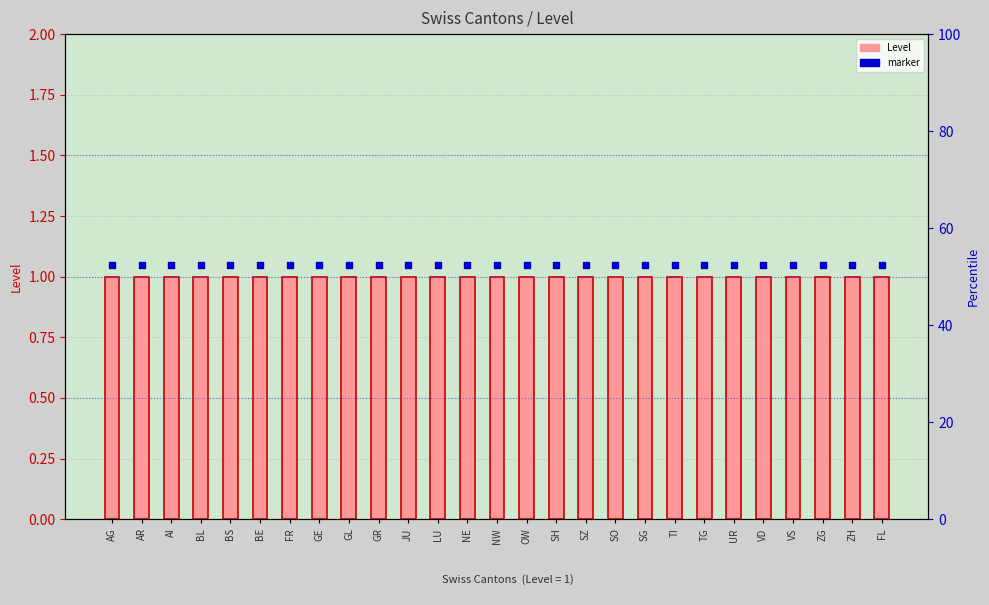

What are all the series names shown in the legend?

Level, marker